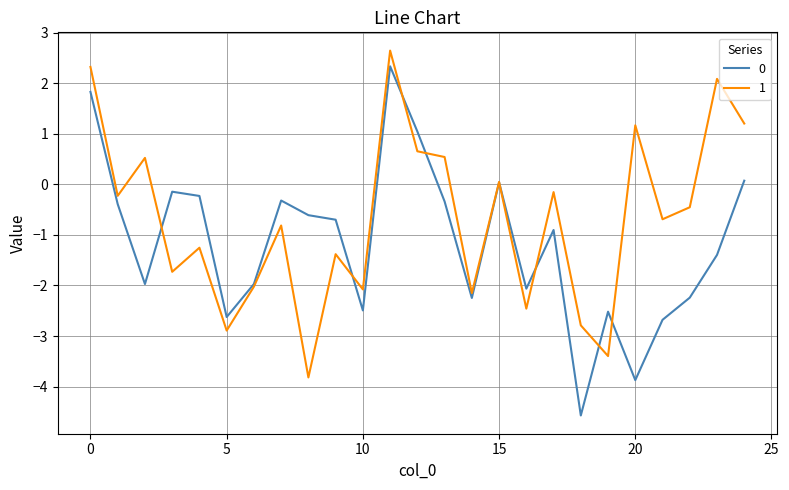

What is the smallest value displayed?

-4.6